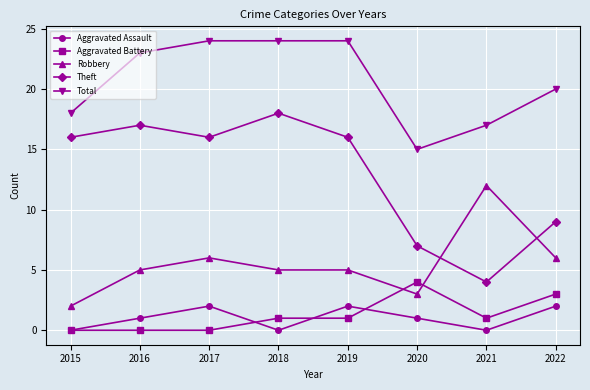

How many interior local peaks does the Aggravated Assault series have?

2